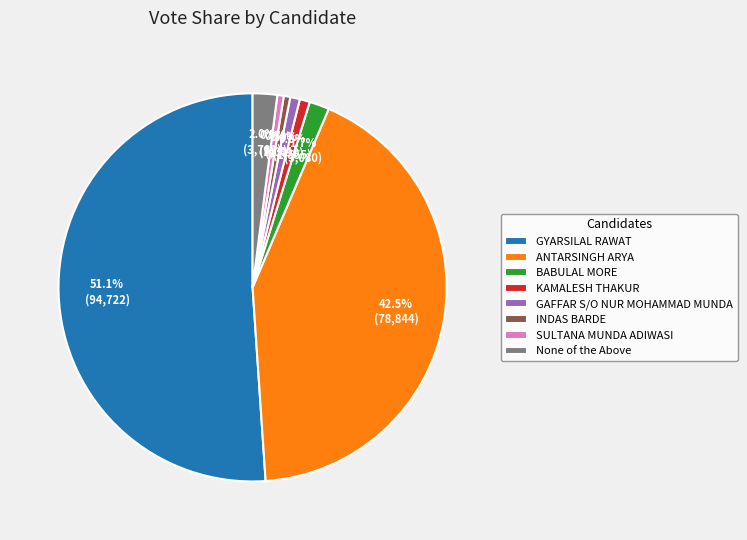

The GYARSILAL RAWAT slice represents 51% of the pie. True or false?

True